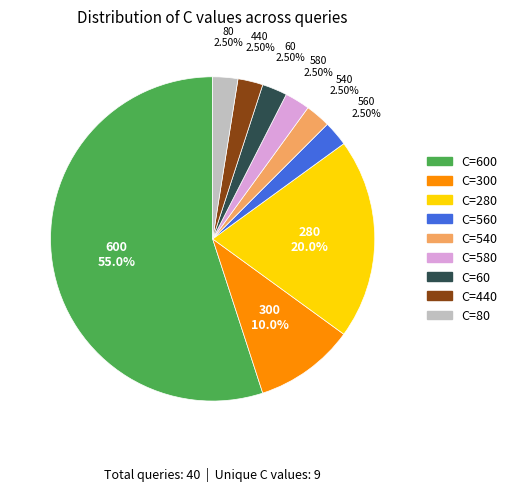

How many slices are in this pie chart?

9